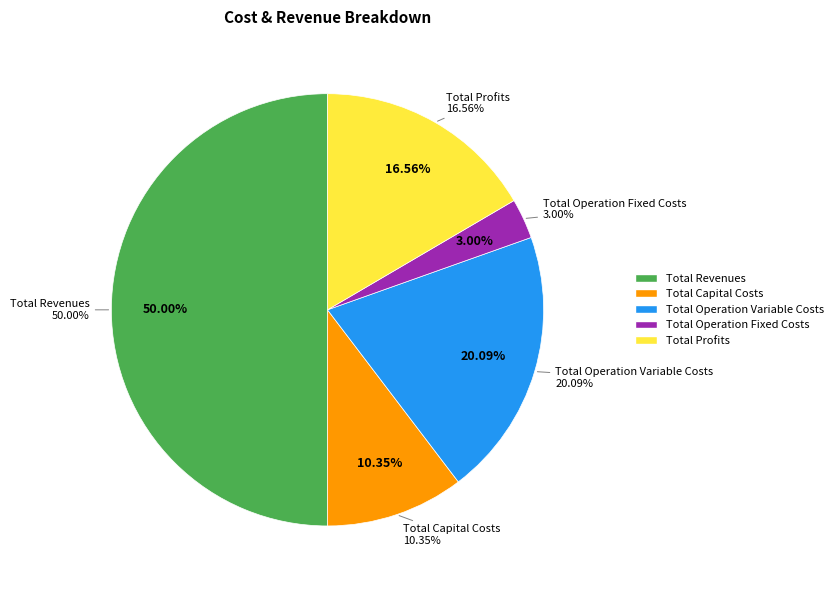

The Total Operation Fixed Costs slice represents 1% of the pie. True or false?

False